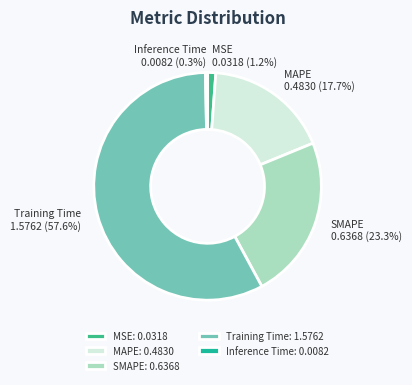

To the nearest percent, what is the difference between the Inference Time and SMAPE slice percentages?

23%